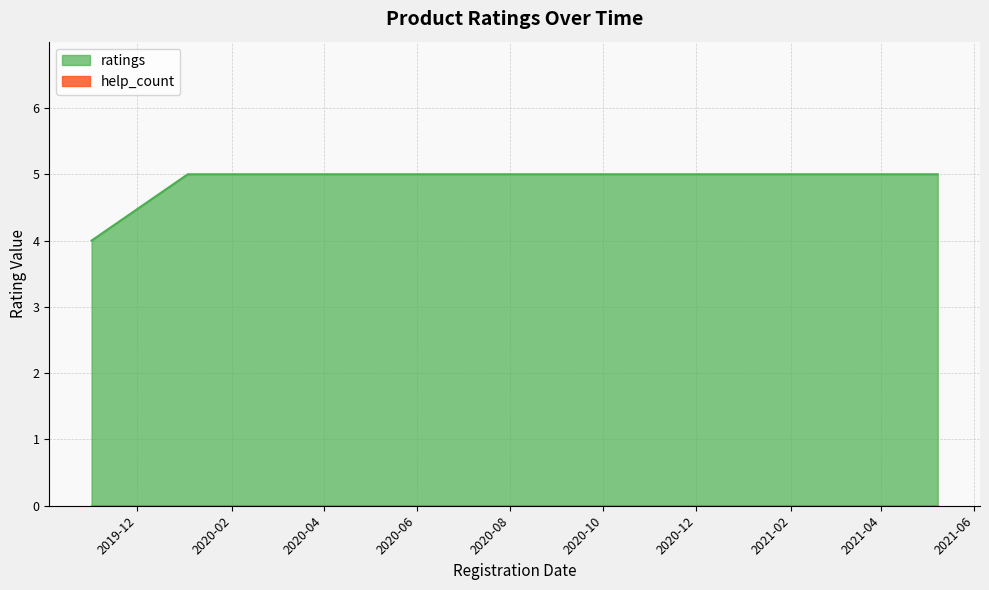

Reading right to left, extract all data points from this chart.

5	5	5	5	5	5	5	5	5	5	5	5	5	5	4